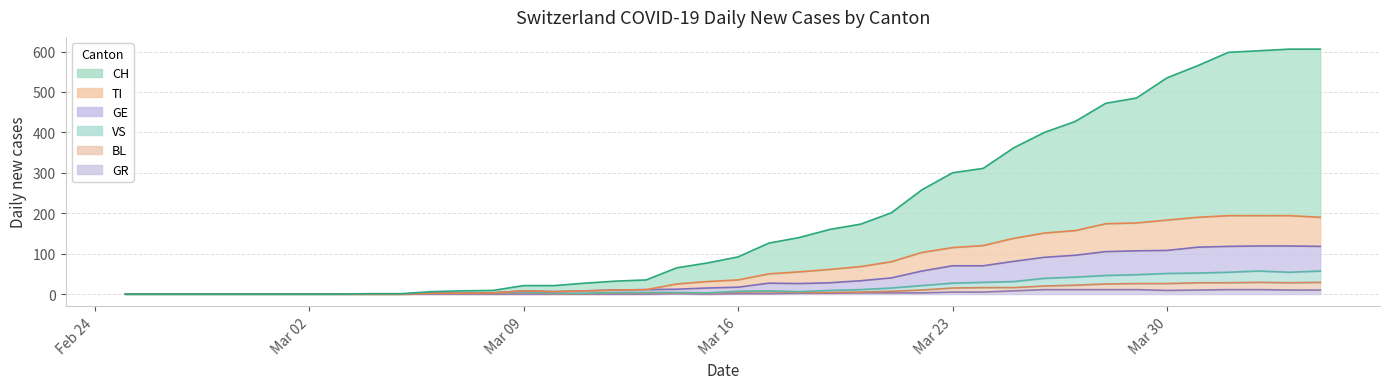

How many values in the CH series are below 92?

20